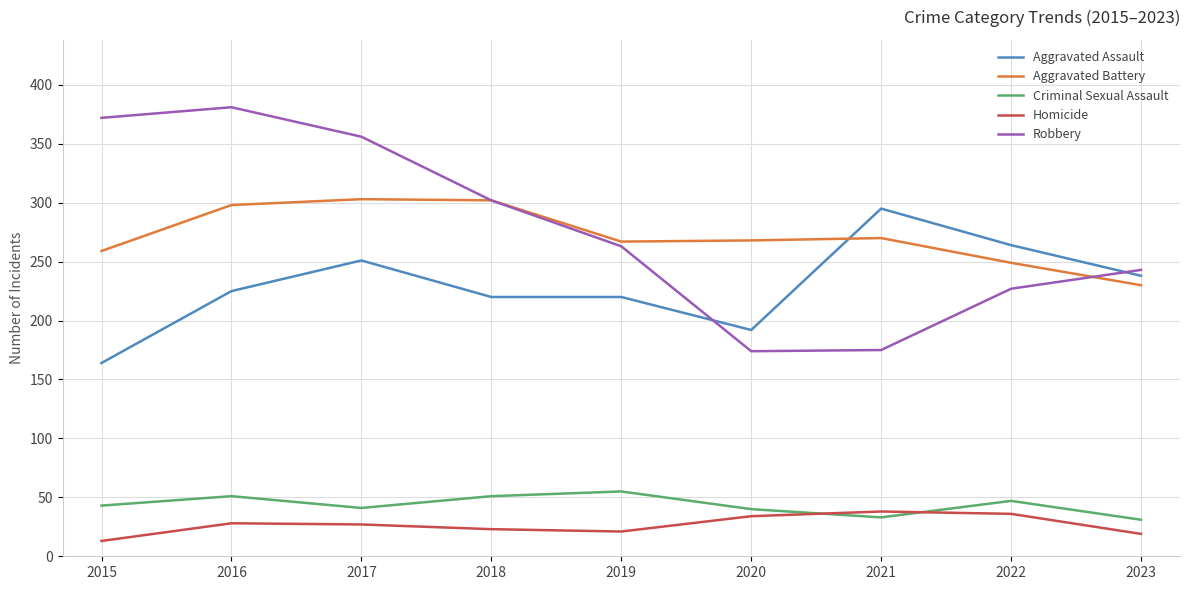

True or false: Aggravated Battery and Criminal Sexual Assault intersect in this chart.

False